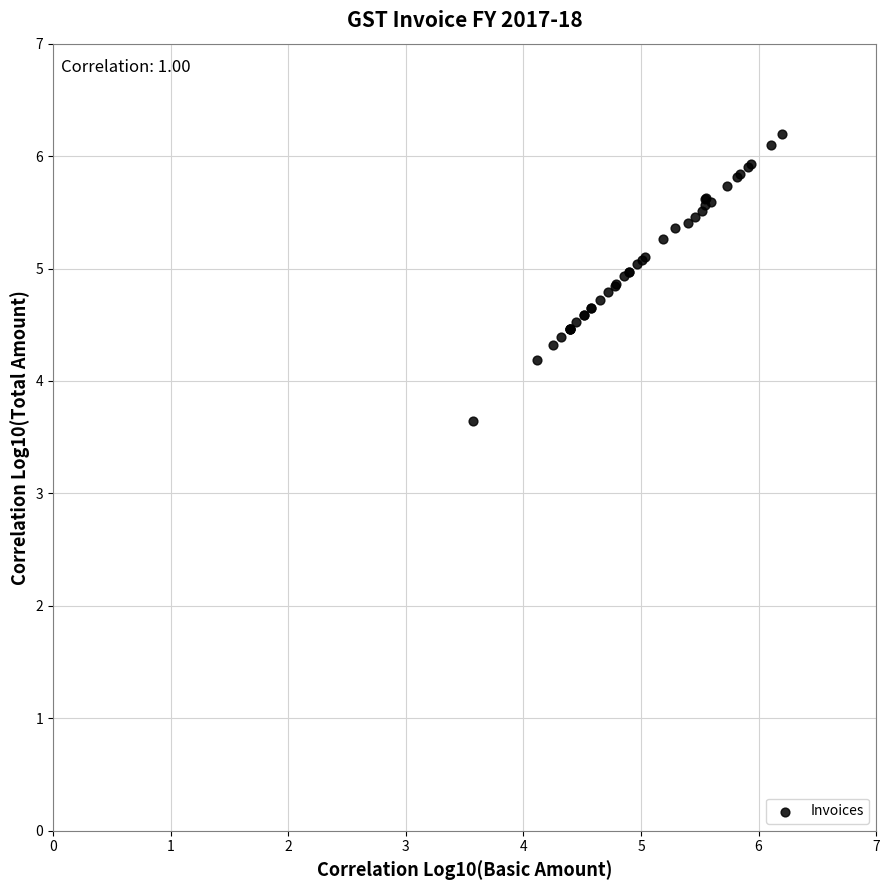

What Y value in the scatter plot is closest to 4?

4.2